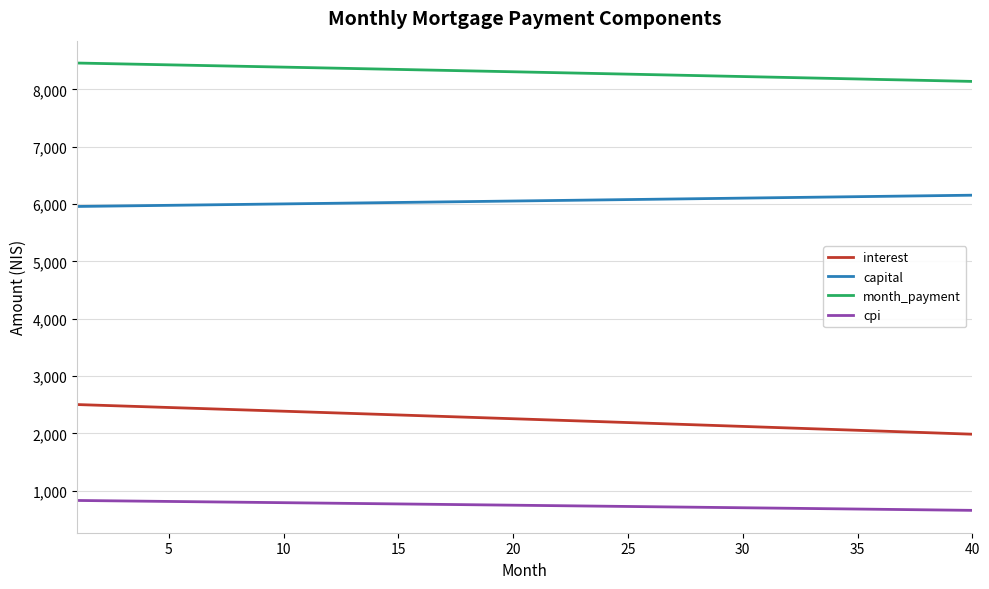

True or false: interest and month_payment intersect in this chart.

False